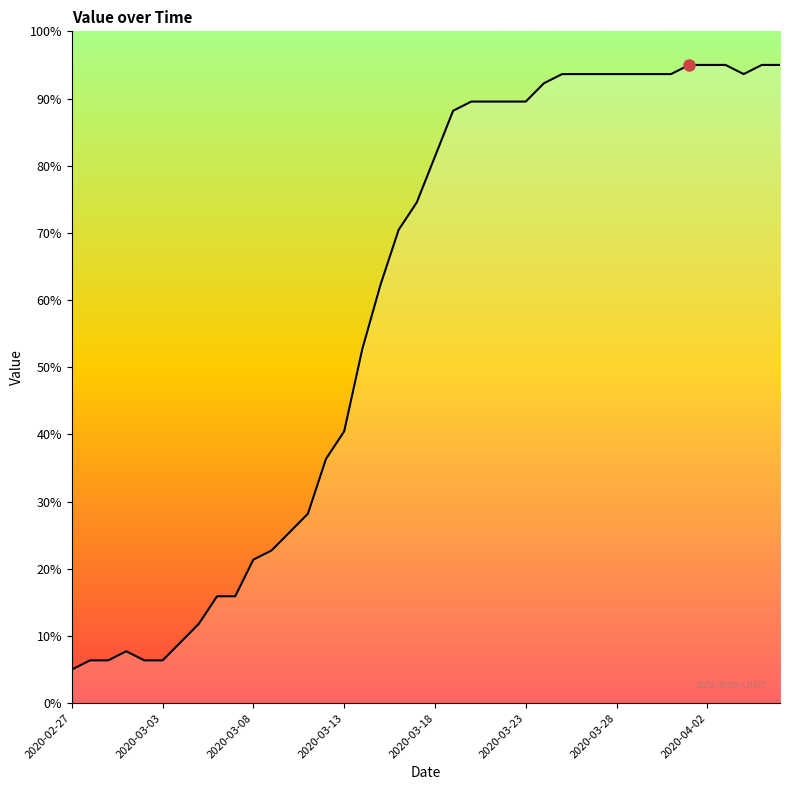

What is the smallest value displayed?

5.0